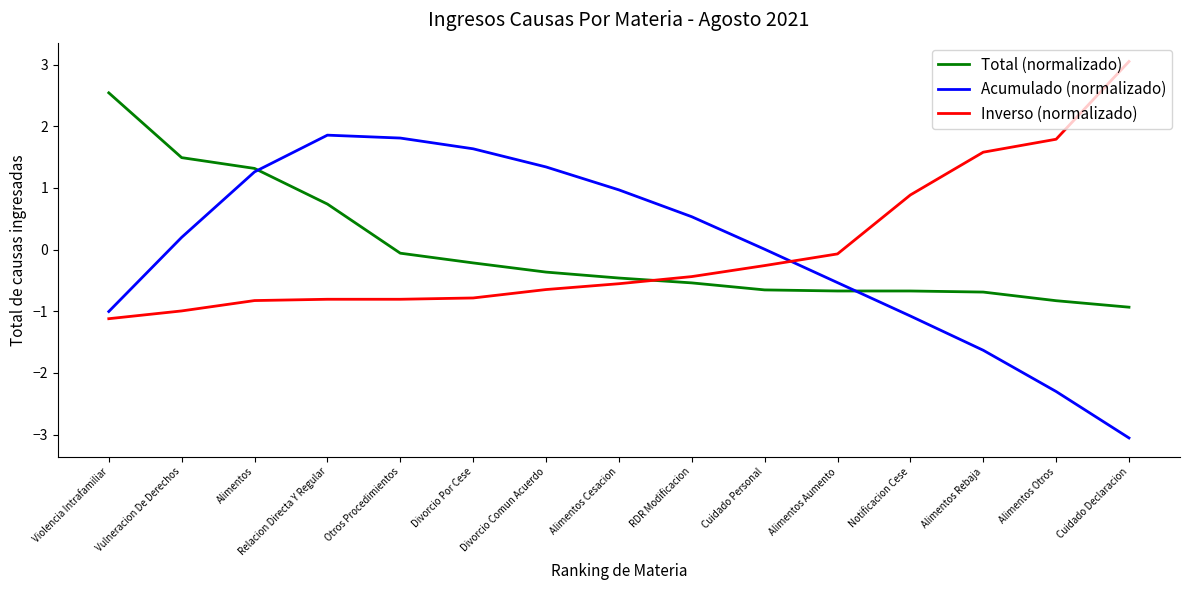

Is it true that Acumulado (normalizado) equals -1.4 at Violencia Intrafamiliar?

False